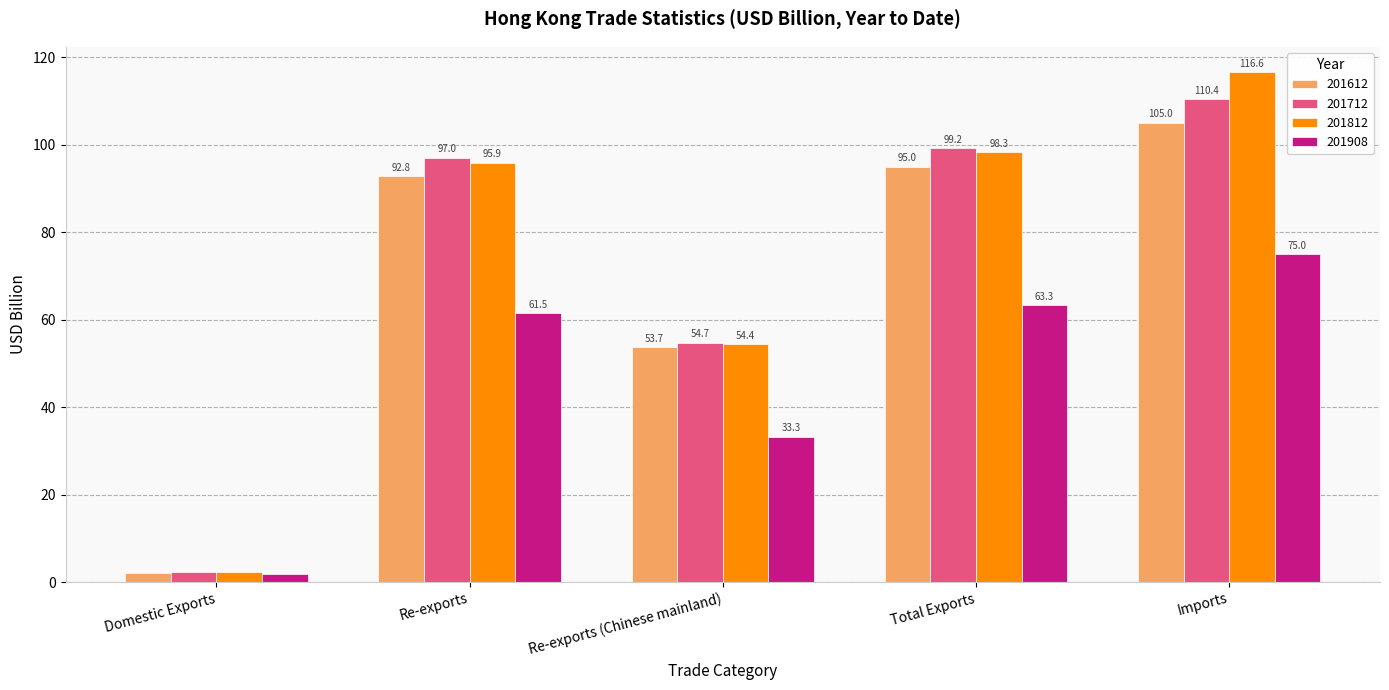

How many data points in 201812 are less than 95?

2